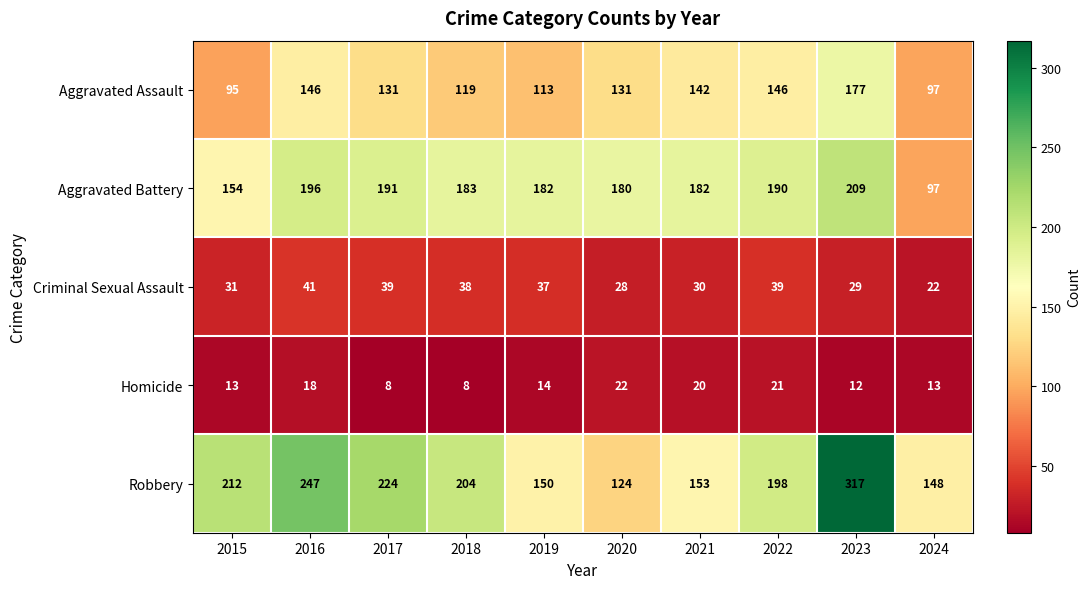

What is the difference between the Robbery values at 2019 and 2015?

62